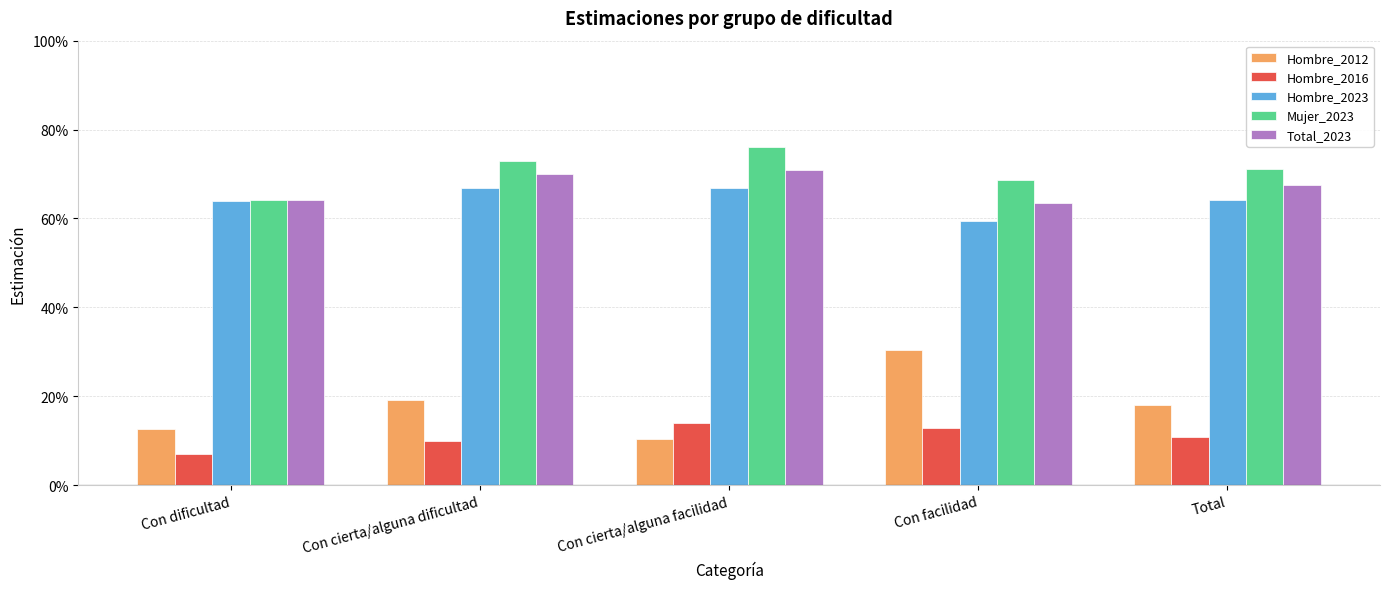

What is the smallest value displayed?

0.1